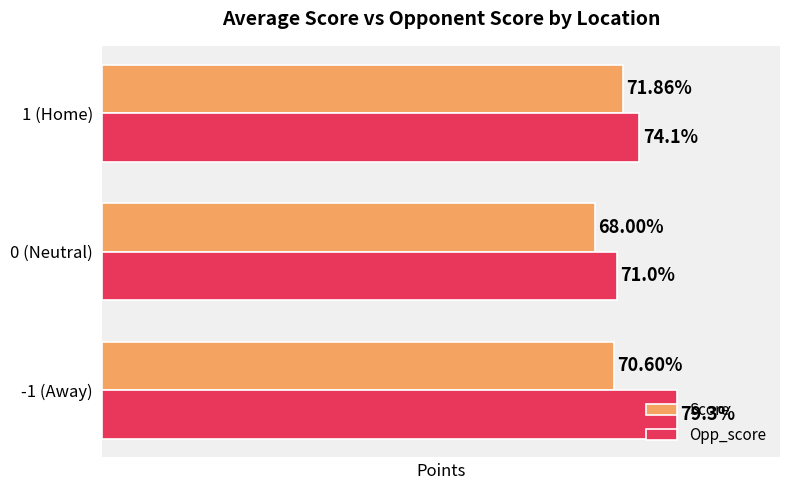

Which series has the largest range (max minus min)?

Opp_score